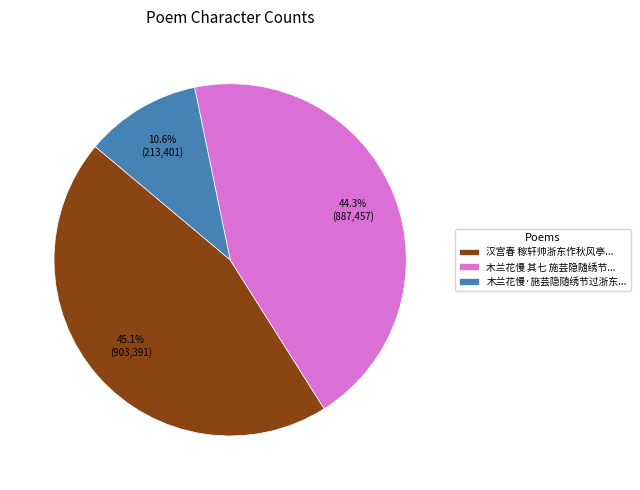

Combined, what portion of the pie is 汉宫春 稼轩帅浙东作秋风亭... and 木兰花慢 其七 施芸隐随绣节...?

89.4%